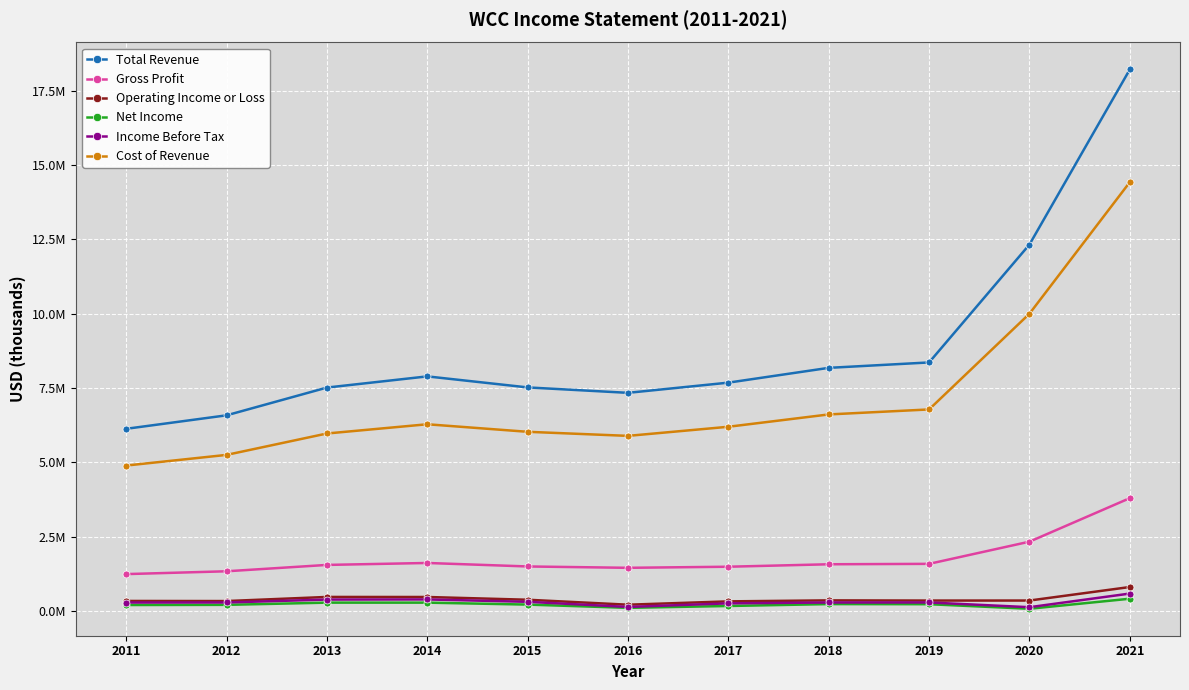

Does the chart have visible grid lines?

Yes